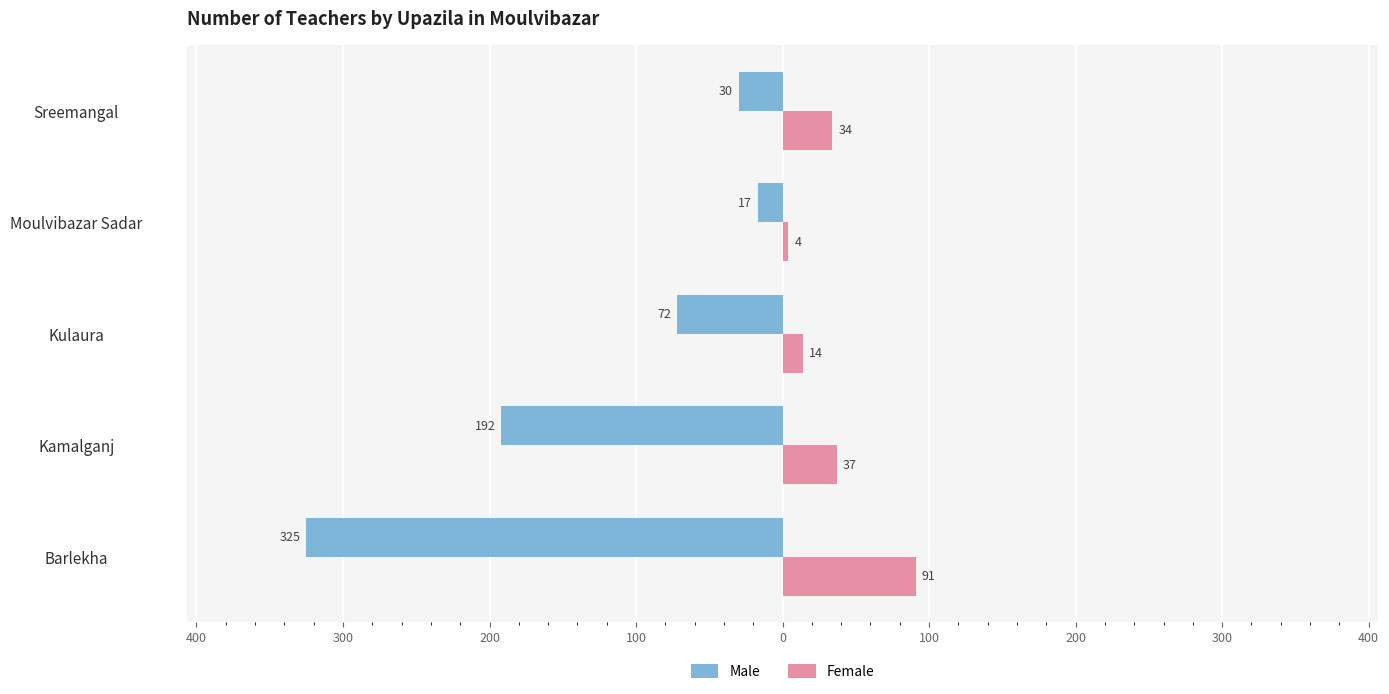

What are all the series names shown in the legend?

Male, Female